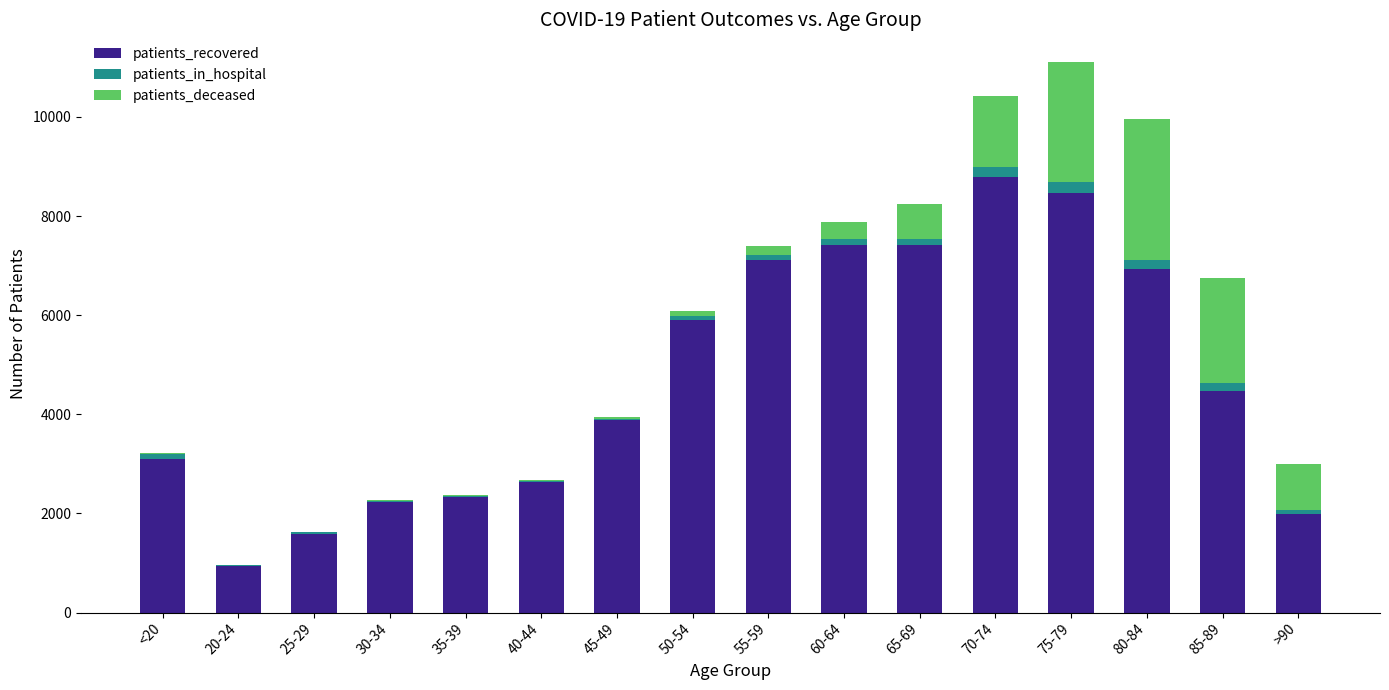

Which category has the highest value in the patients_recovered series?

70-74